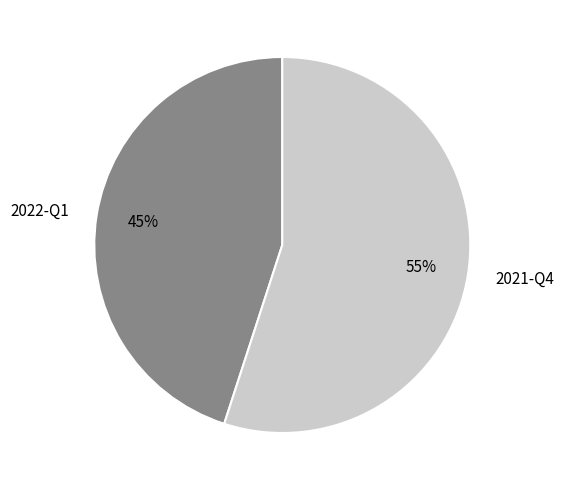

To the nearest percent, what is the difference between the 2022-Q1 and 2021-Q4 slice percentages?

10%